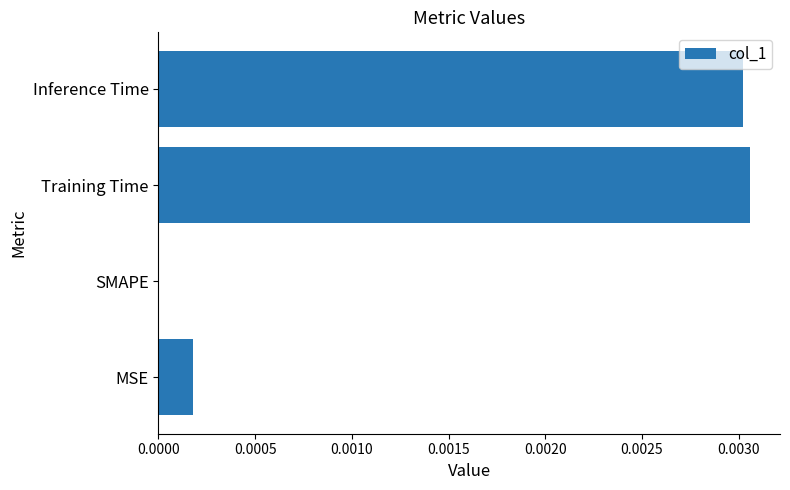

The value at Inference Time is 0.0. True or false?

True